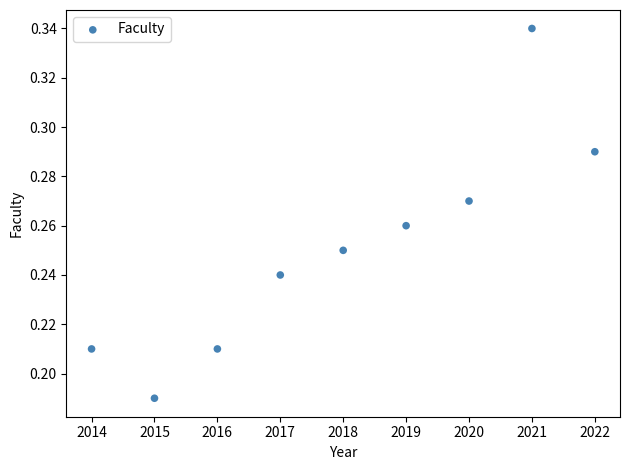

What is the range of X values (max minus min)?

8.0